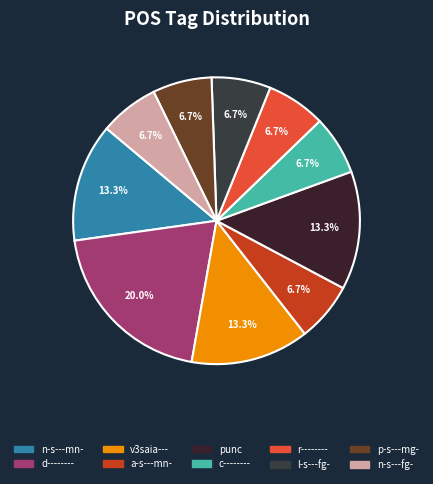

Combined, do v3saia--- and punc account for over 50%?

No